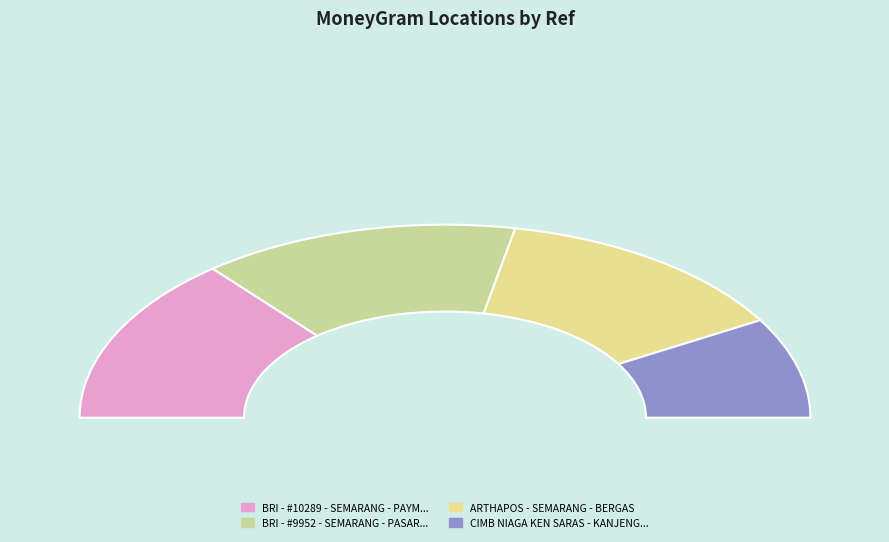

Does any single category account for the majority?

No